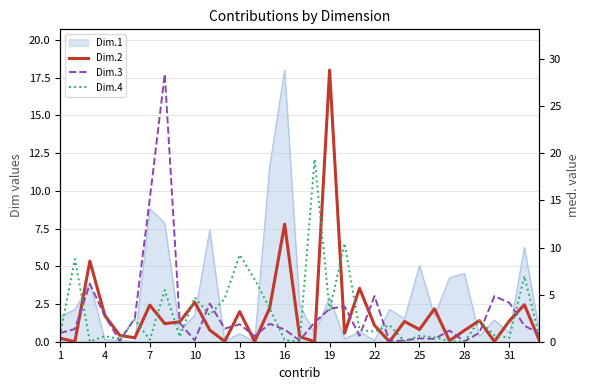

How many values in the Dim.4 series are below 1?

16